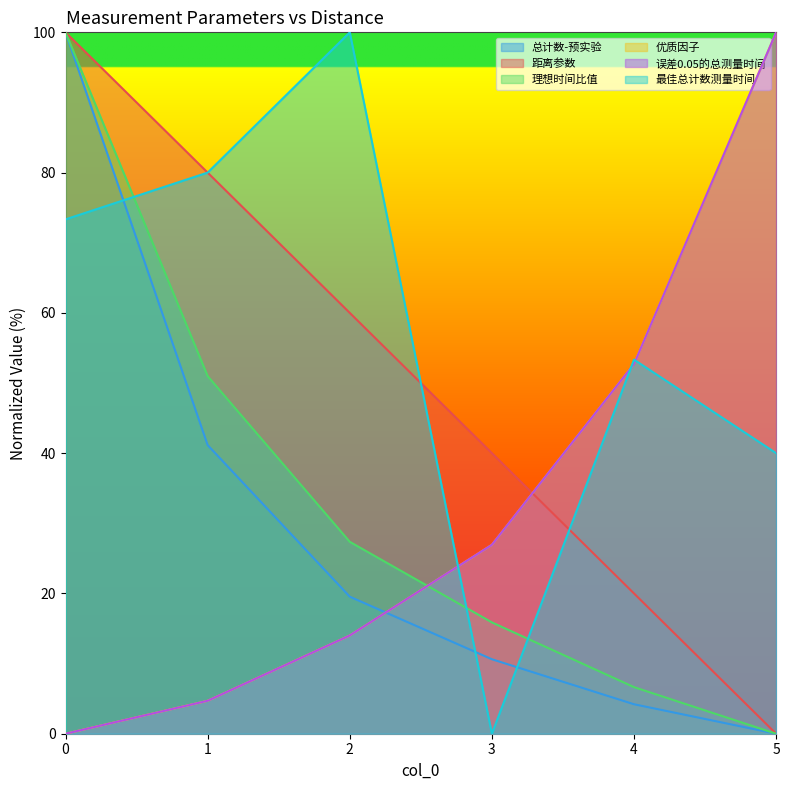

True or false: 最佳总计数测量时间 and 优质因子 intersect in this chart.

True